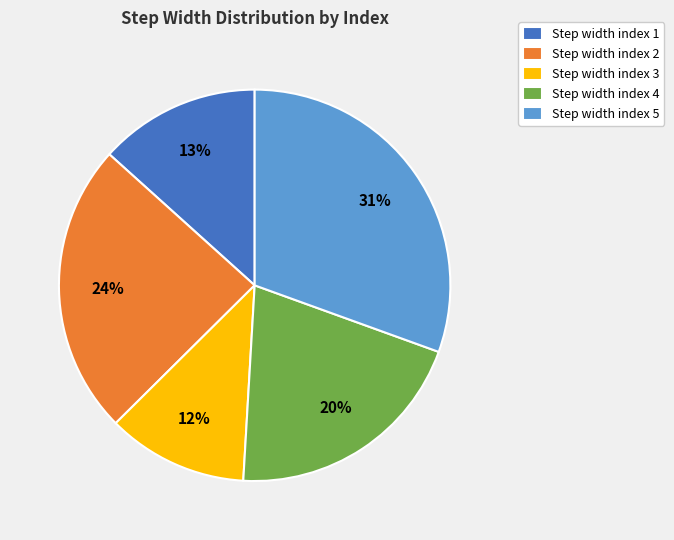

True or false: Step width index 4 accounts for 15% of the total.

False